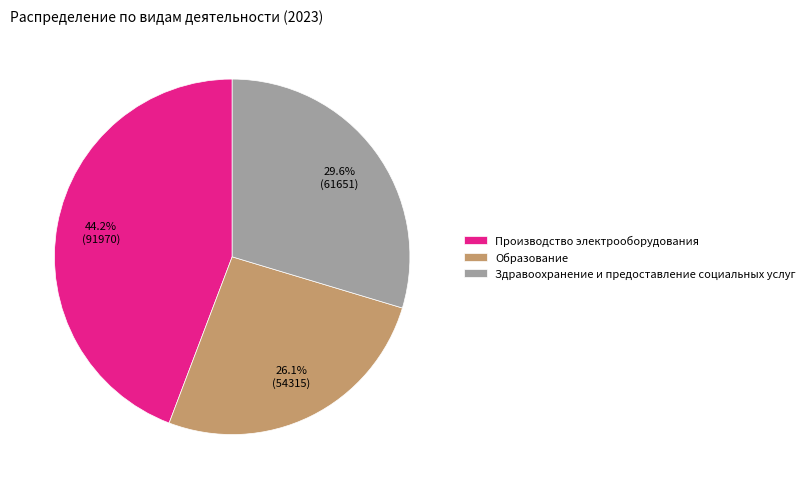

Rank the categories by value from lowest to highest.

Образование, Здравоохранение и предоставление социальных услуг, Производство электрооборудования